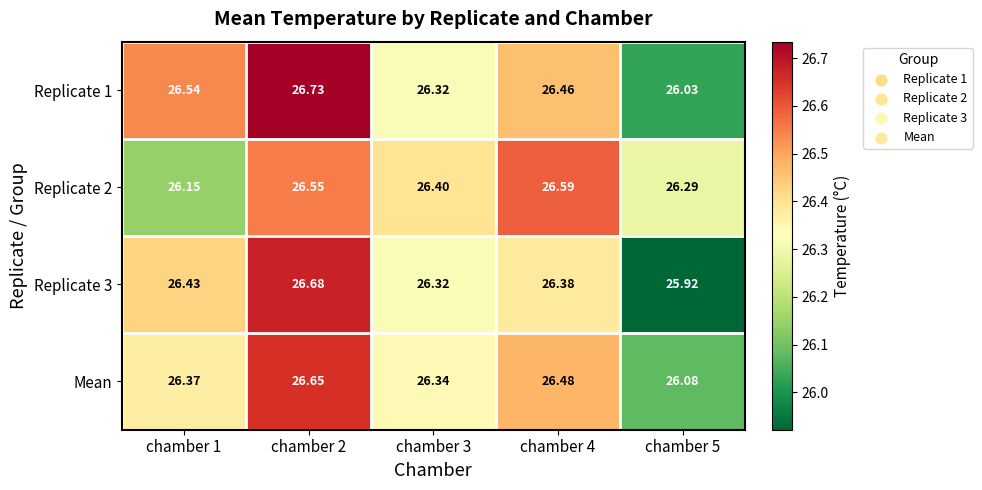

Is the value of Replicate 2 at chamber 2 greater than the value of Mean at chamber 4?

Yes